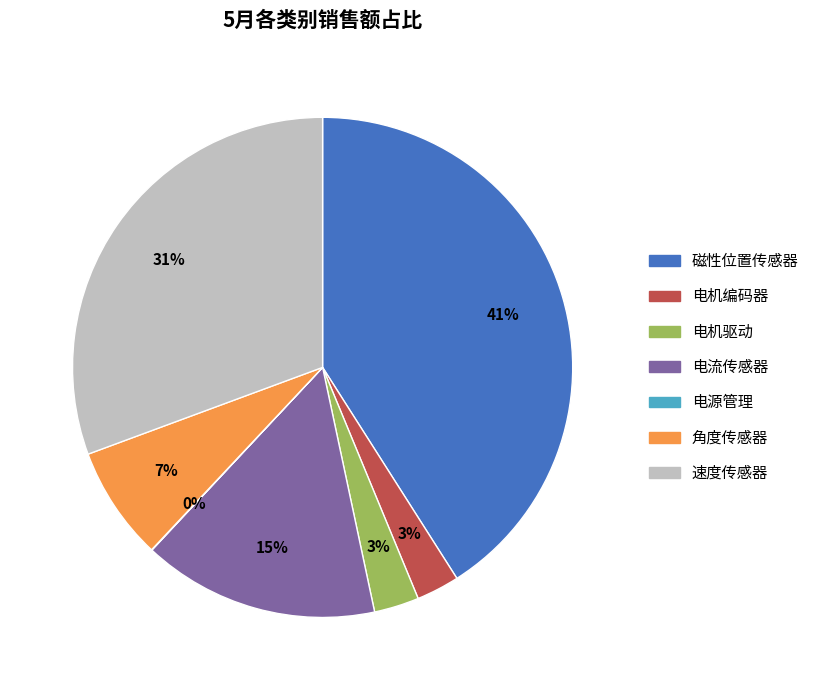

To the nearest percent, what is the difference between the largest and smallest slice percentages?

41%